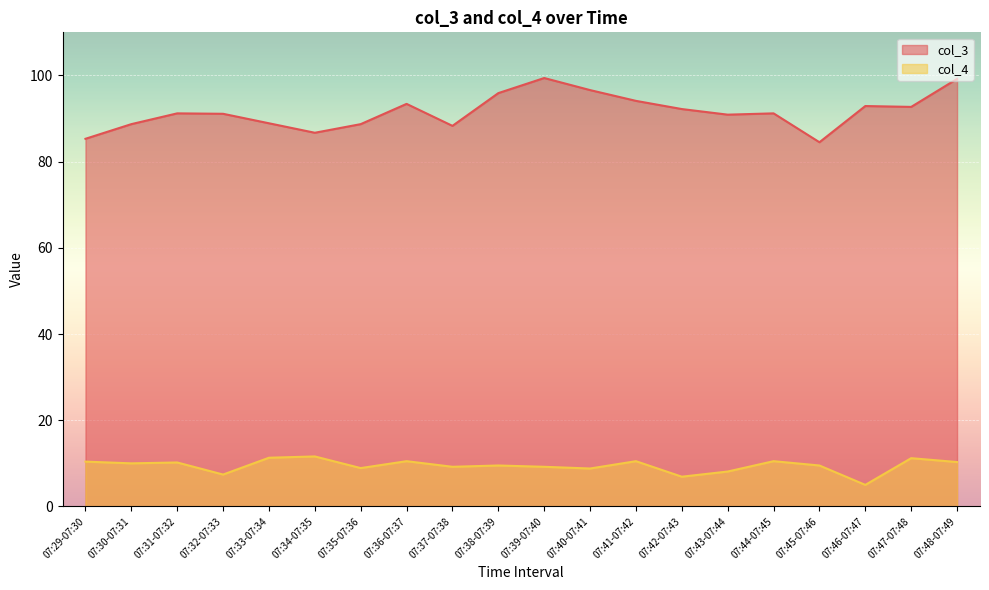

Is the value of col_4 at 07:43-07:44 greater than the value of col_3 at 07:47-07:48?

No